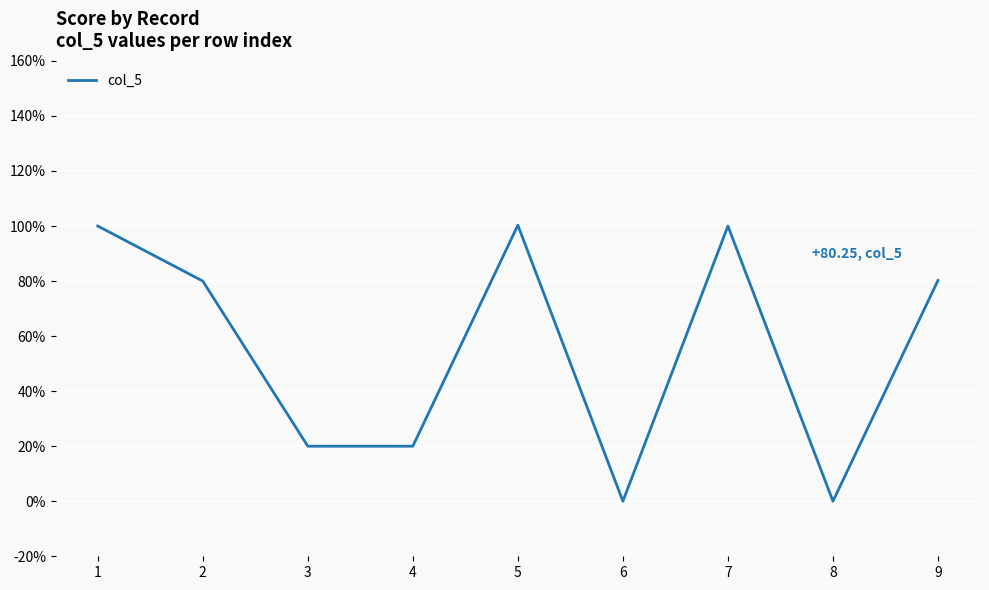

The value at 6 is 0.0. True or false?

True